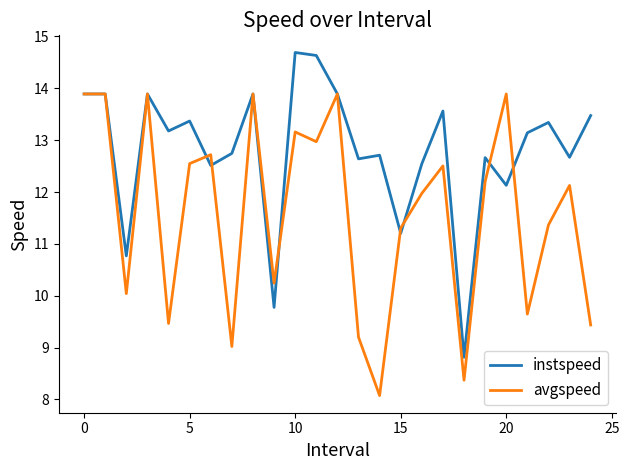

List the series in order of their peak value, lowest first.

avgspeed, instspeed